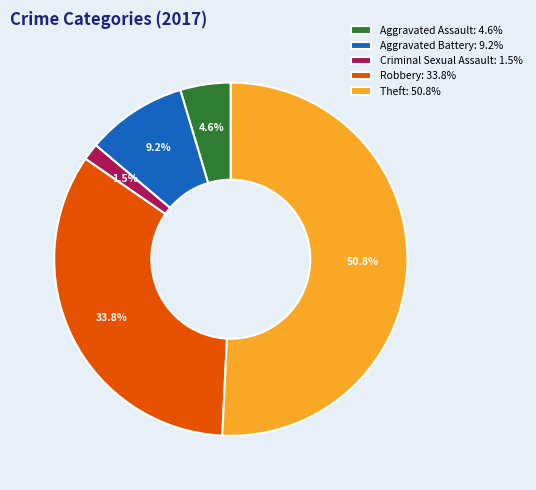

Rank the categories by value from highest to lowest.

Theft: 50.8%, Robbery: 33.8%, Aggravated Battery: 9.2%, Aggravated Assault: 4.6%, Criminal Sexual Assault: 1.5%